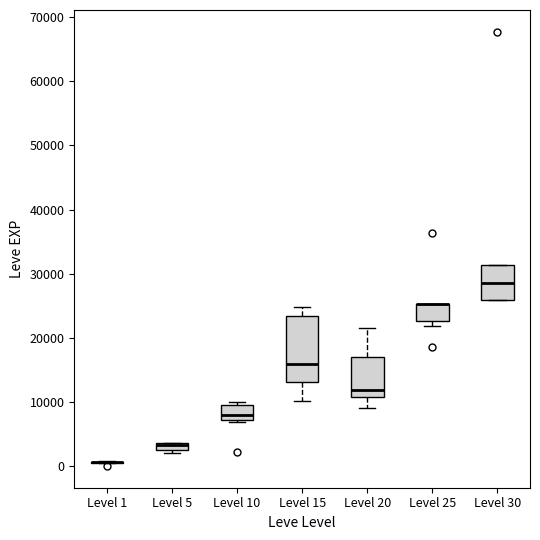

Where is the upper edge of the box for Level 25 on the y-axis? The values are not printed on the chart, so give them approximately, as read against the axis.

25000